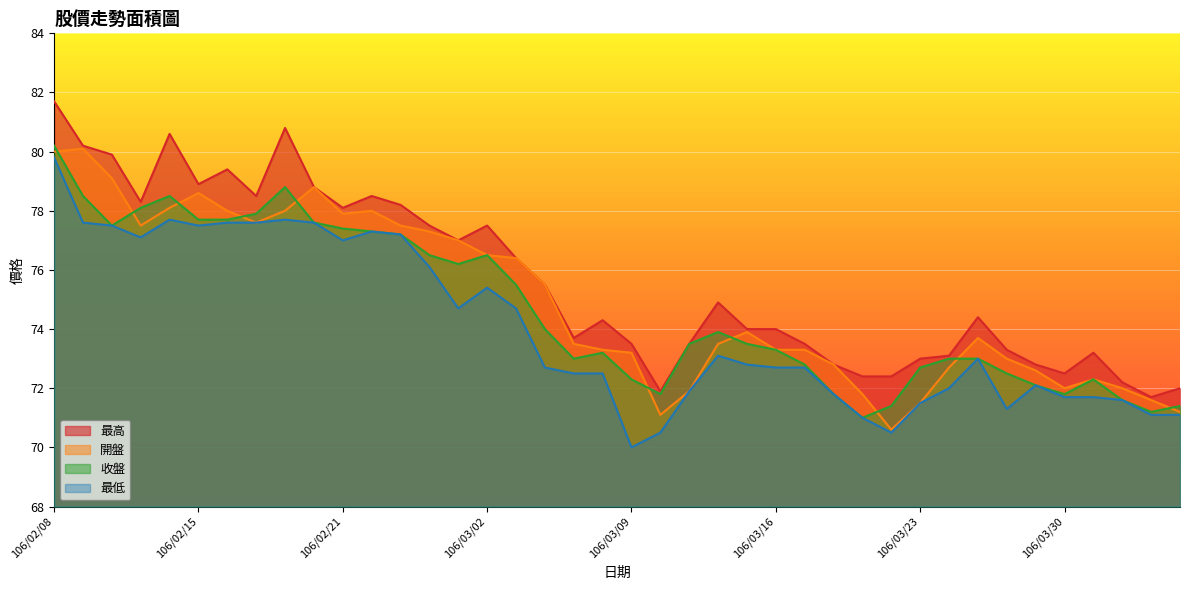

What is the sum of the 收盤 values at 106/03/08 and 106/03/29?

145.3